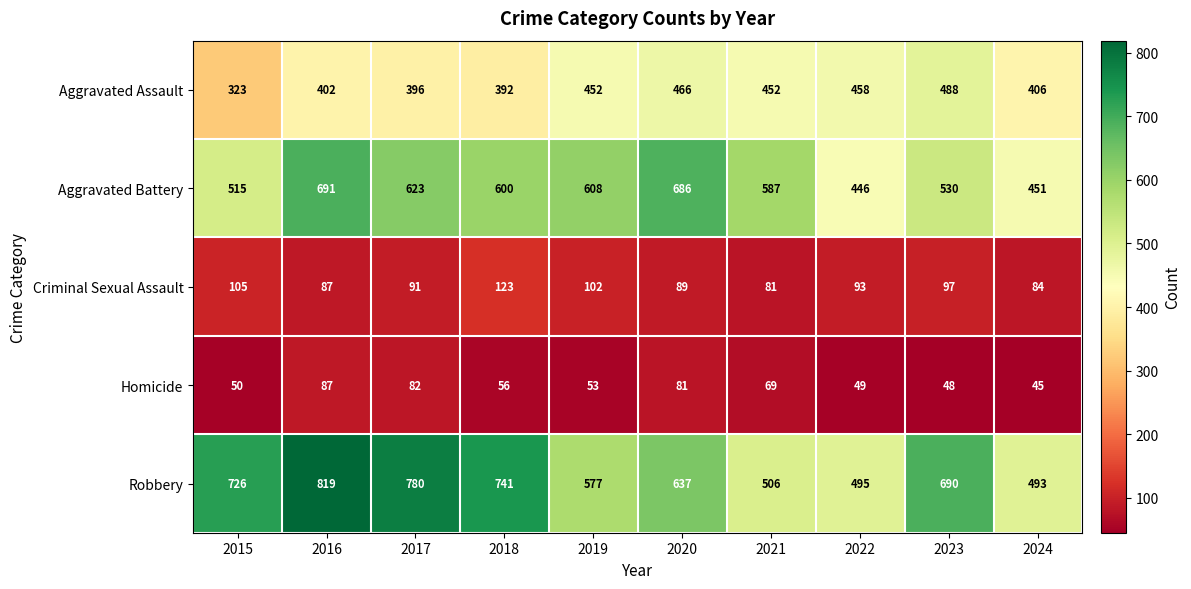

At which category is the sum across all series the highest?

2016